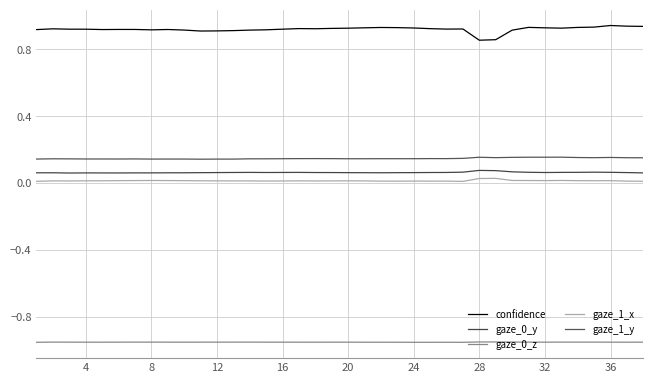

Which series has the largest range (max minus min)?

confidence